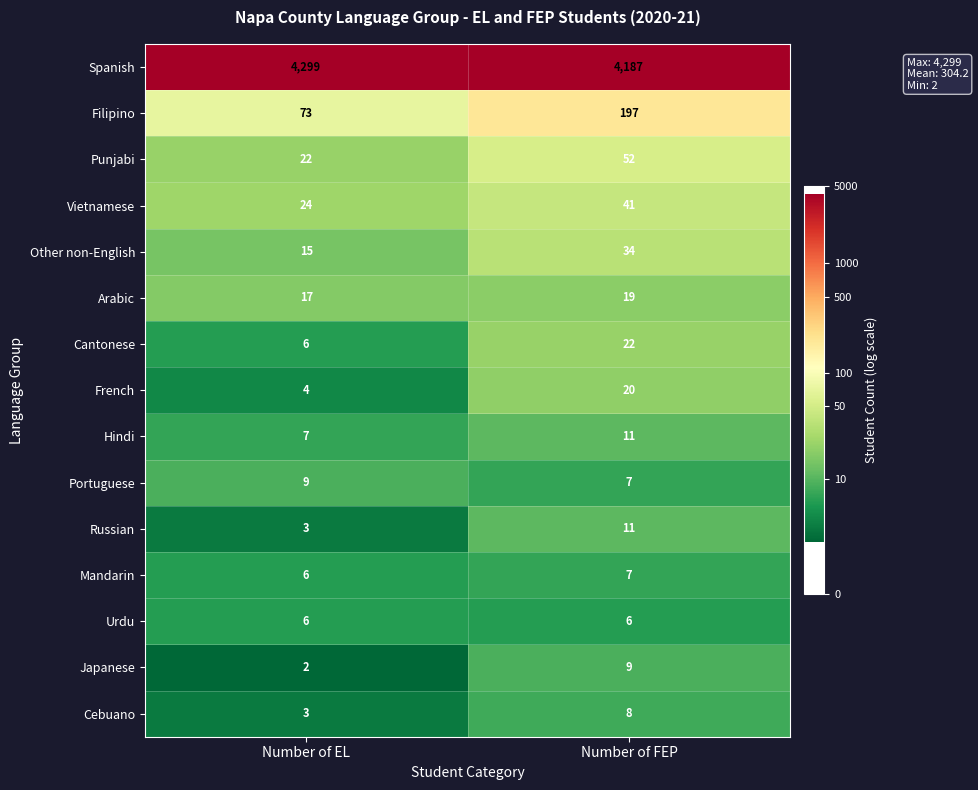

What is the total value across all series at Number of EL?

4496